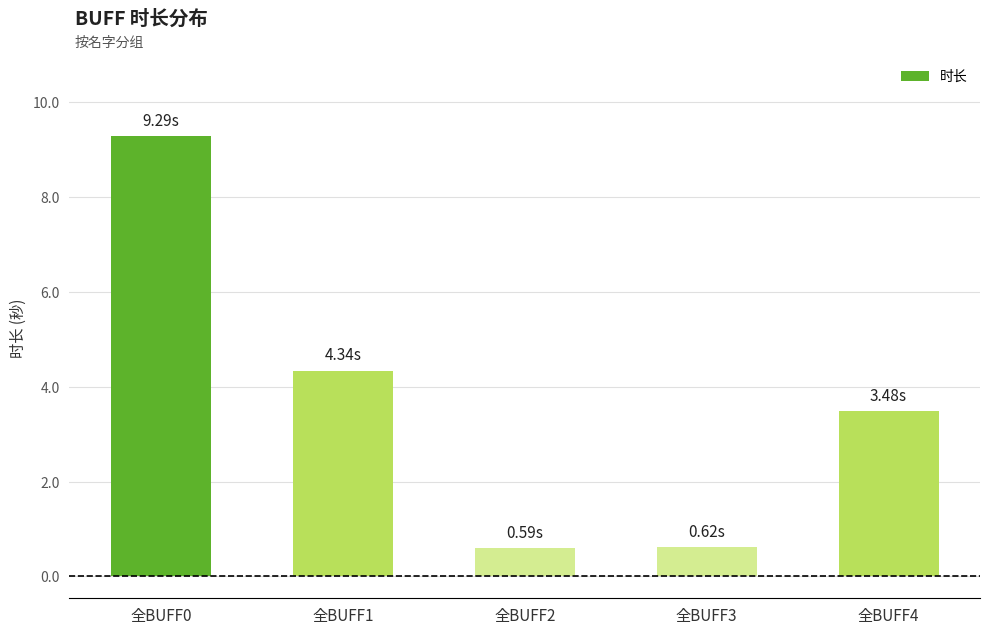

What is the ratio of the value at 全BUFF0 to the value at 全BUFF4?

2.7